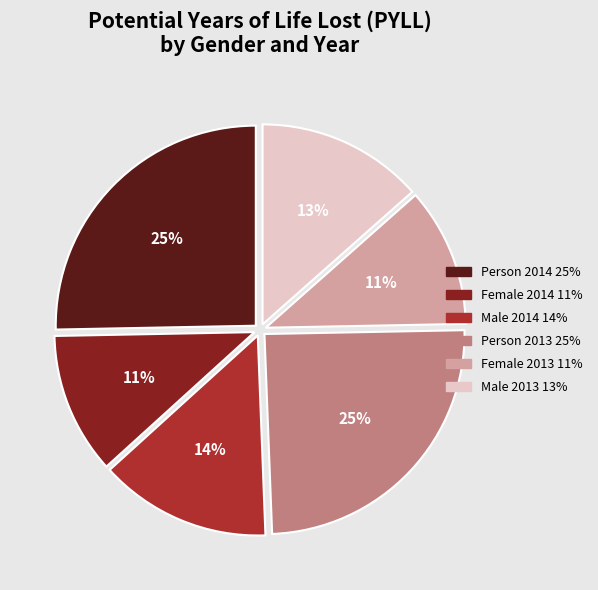

To the nearest percent, what is the average slice percentage?

17%